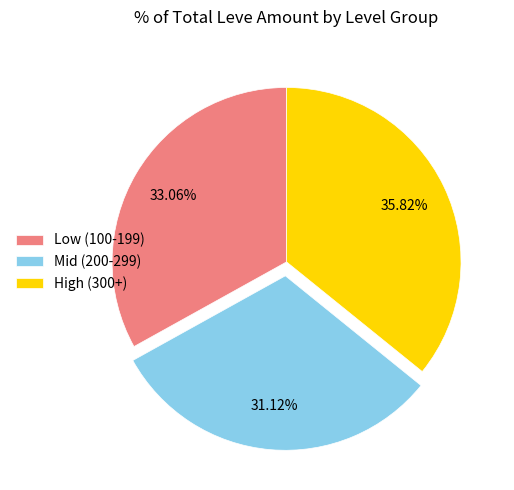

Is there a majority slice in this chart?

No